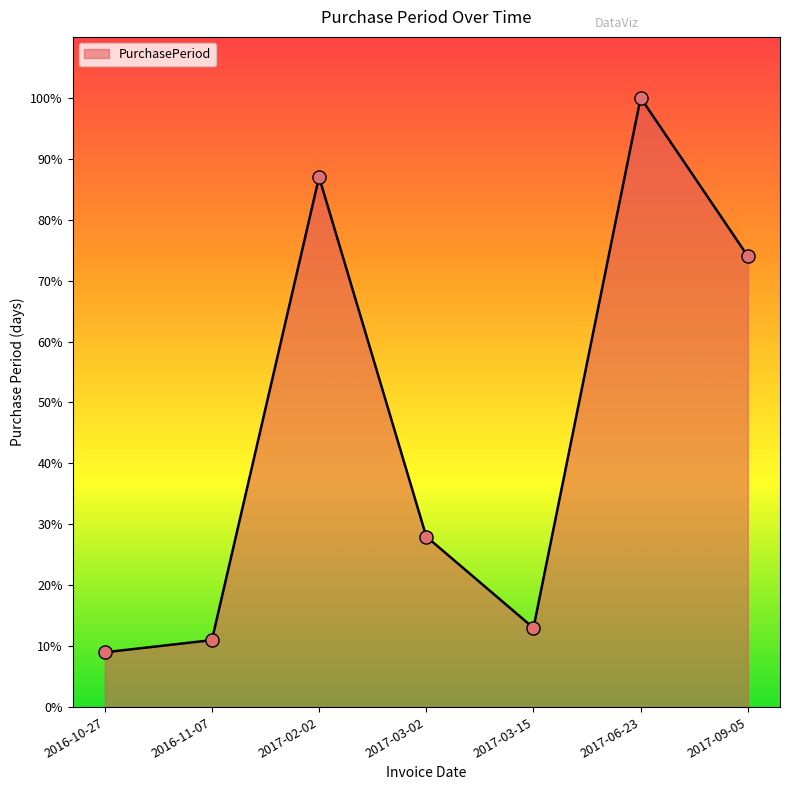

What is the change in value from 2016-11-07 to 2017-06-23?

+89